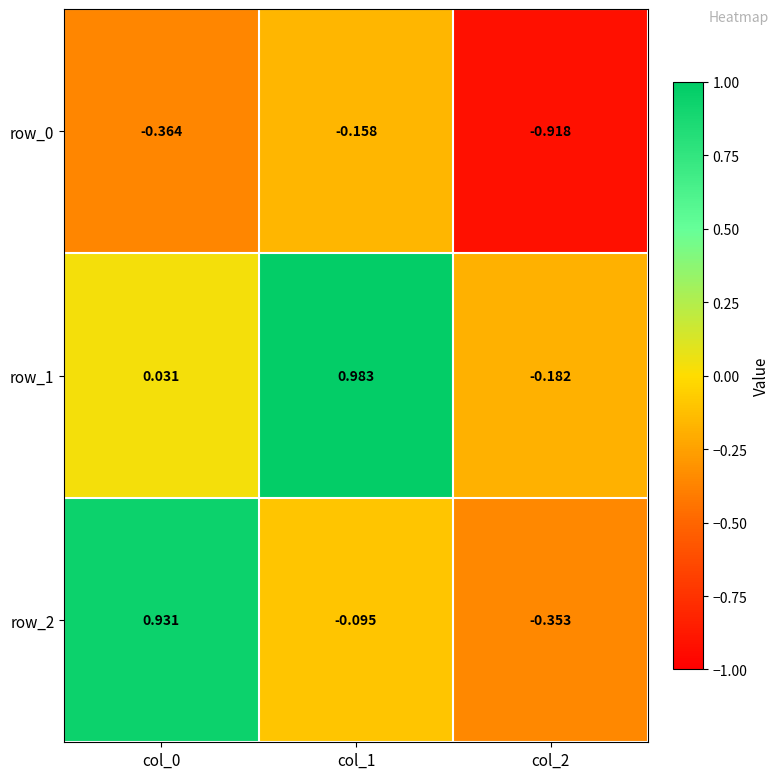

Which has a higher value, col_0 or col_2?

col_0